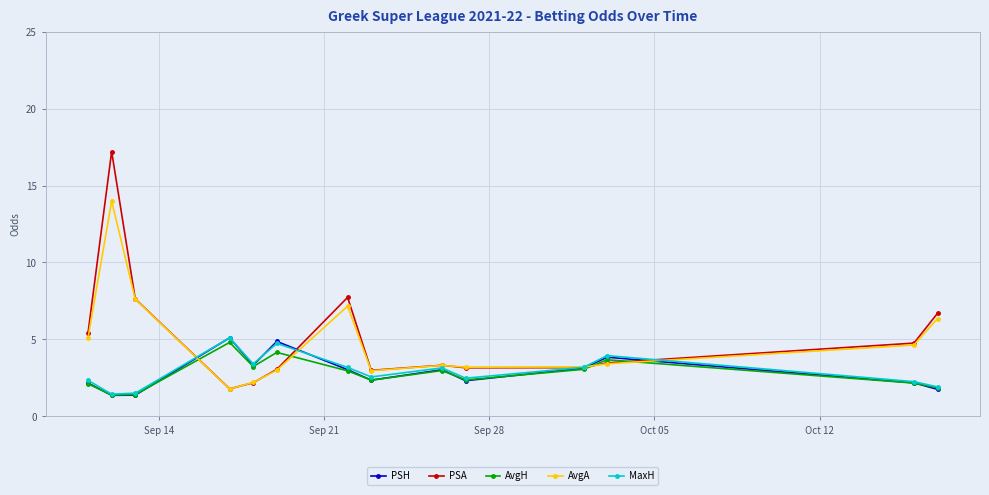

True or false: AvgA has more than 1 points higher than both neighbors.

True